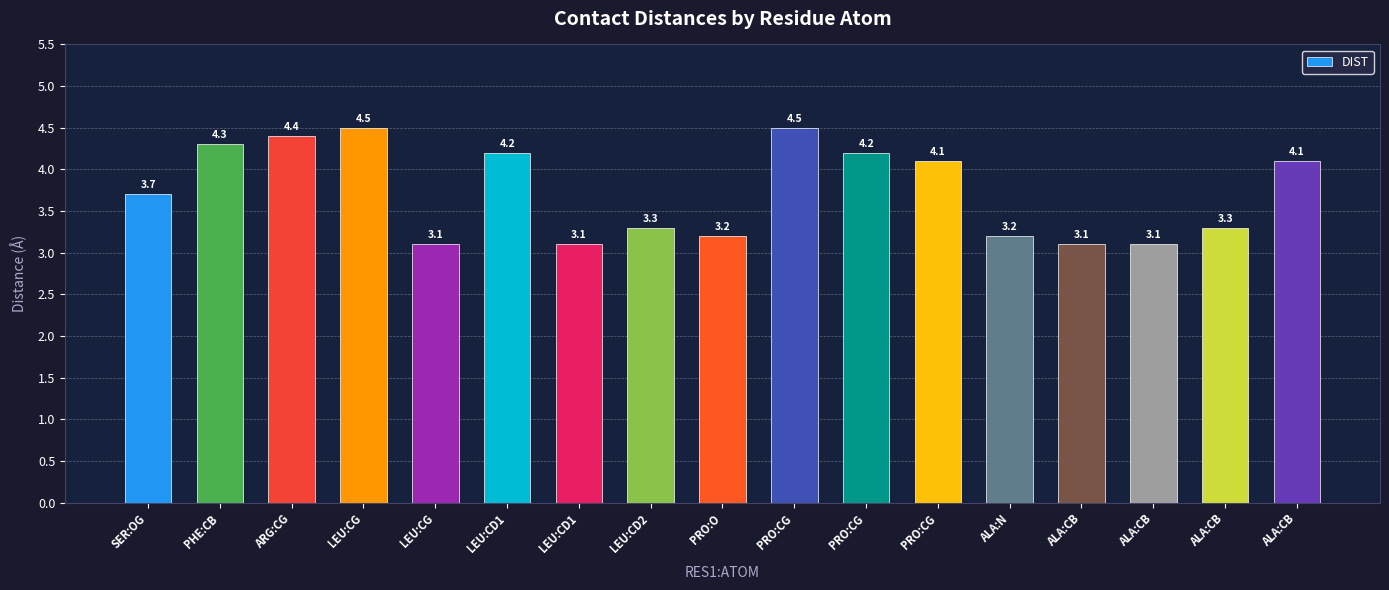

Are the bars grouped side by side (vs. stacked)?

No